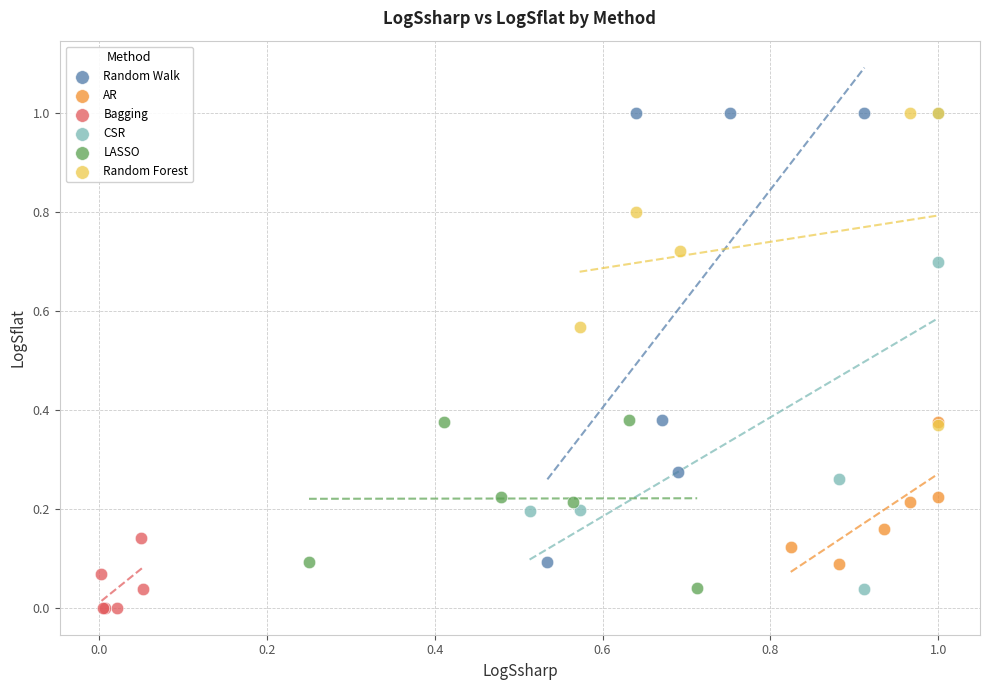

What are all the series names shown in the legend?

Random Walk, AR, Bagging, CSR, LASSO, Random Forest